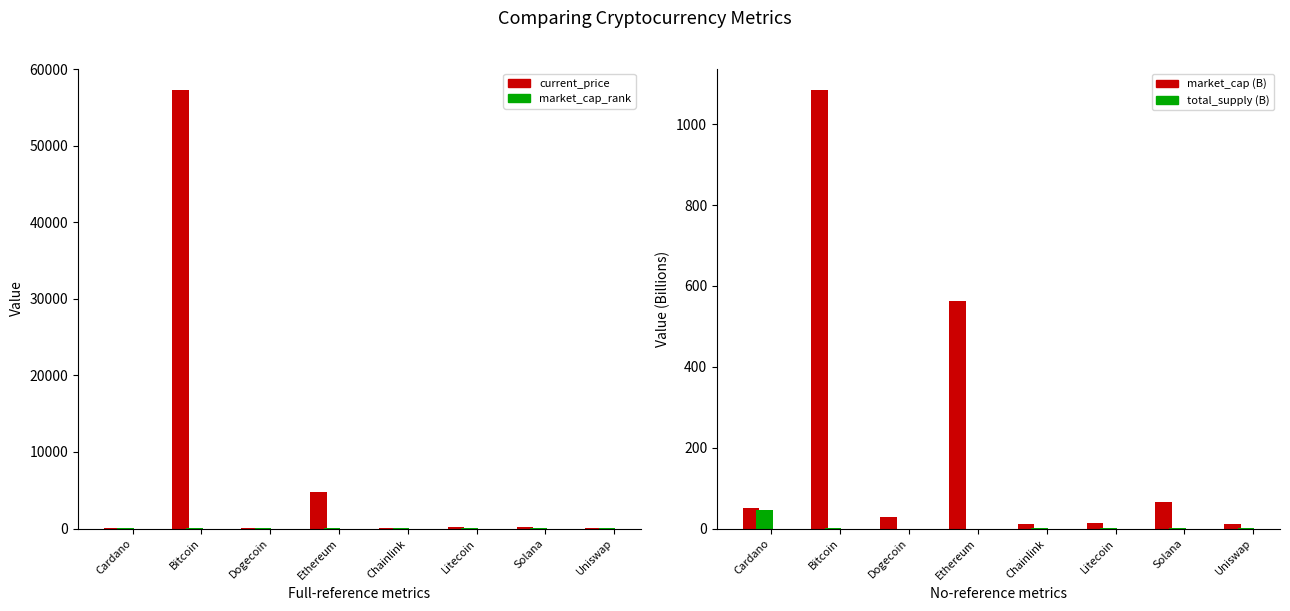

What is the average value of the total_supply (B) series?

6.0